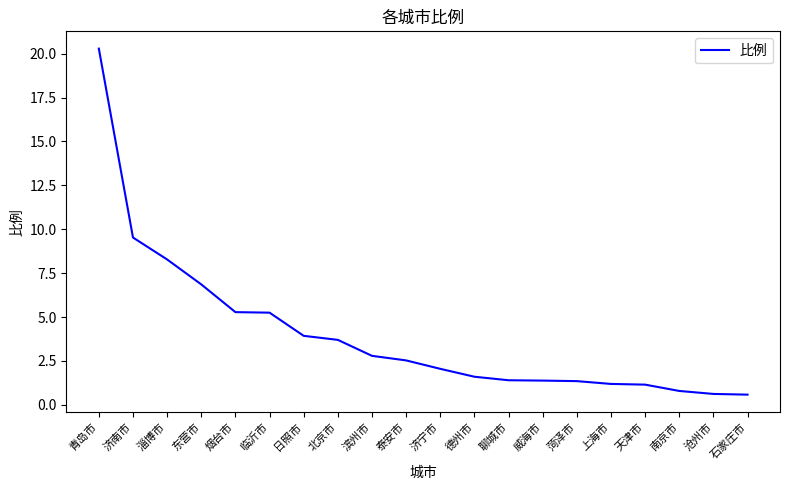

What is the difference between the maximum and minimum values?

19.7